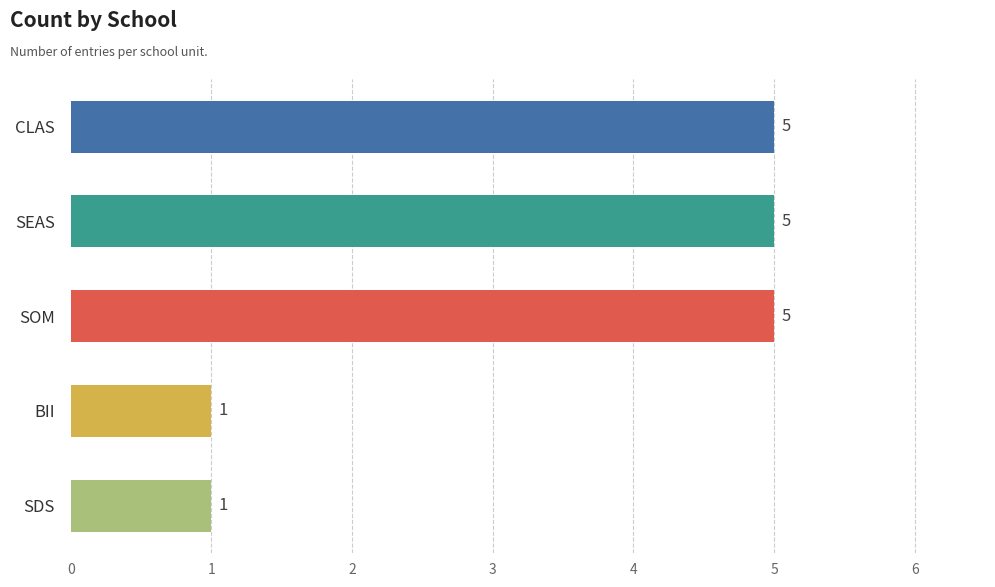

What is the label of the 4th bar from the top?

BII